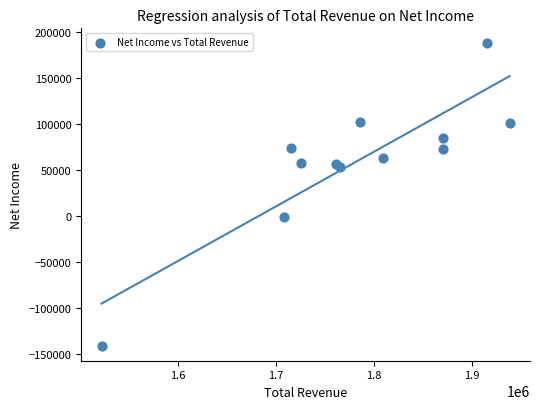

What is the range of X values (max minus min)?

415500